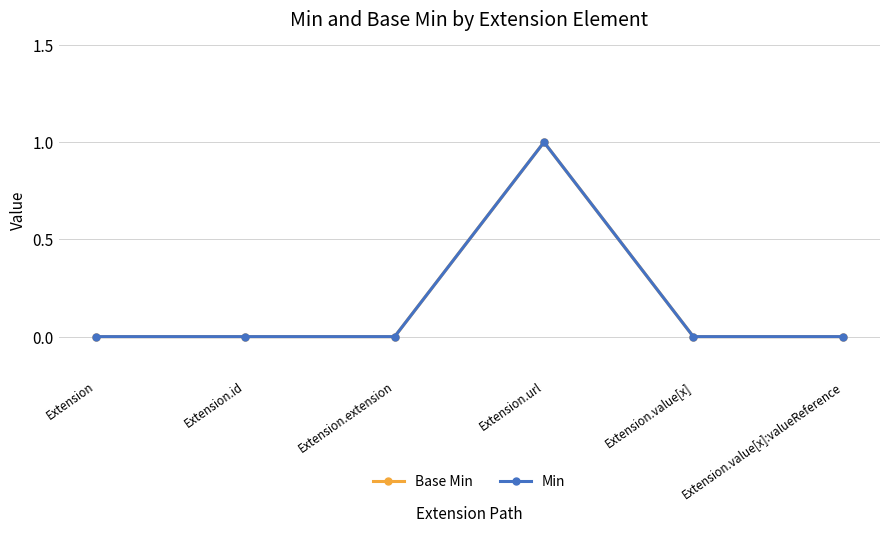

At how many categories does at least one series exceed 0?

1